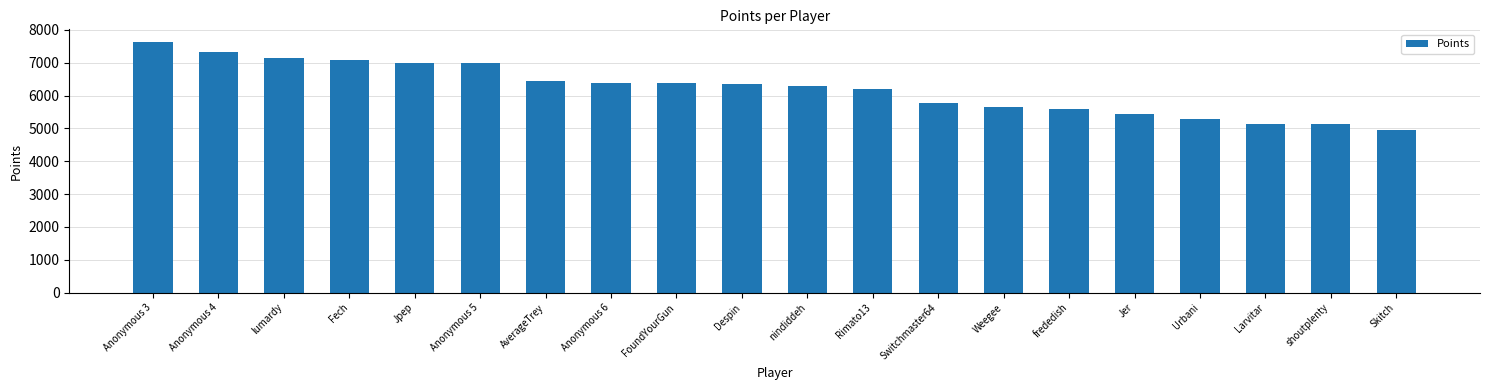

The value at frededish is 5580. True or false?

True